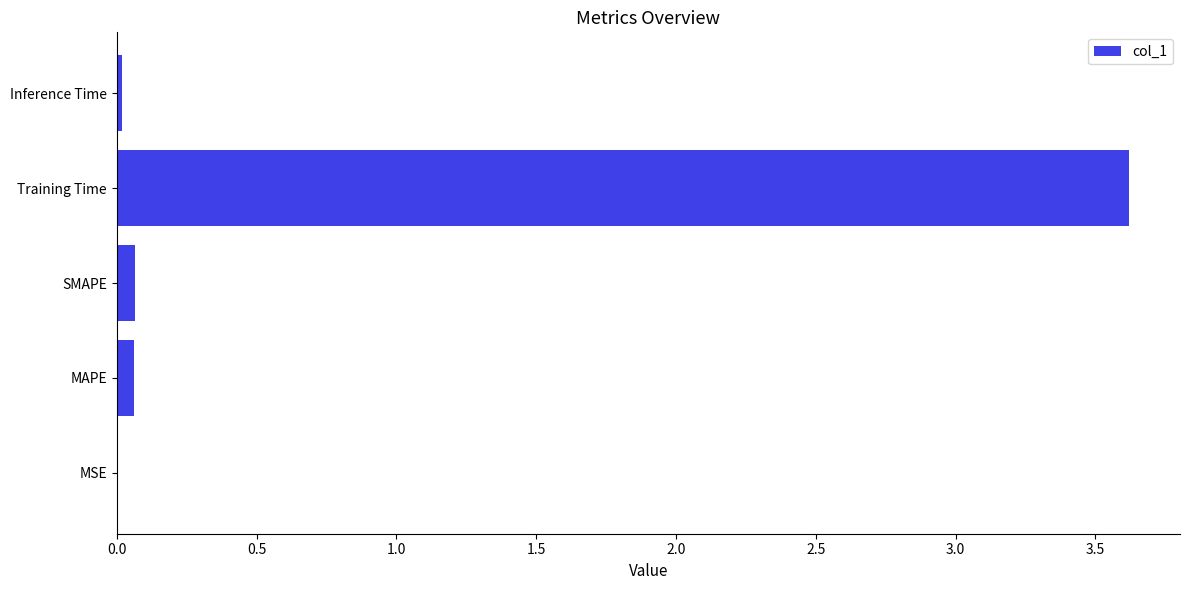

True or false: the data shows 0.1 at MAPE.

True